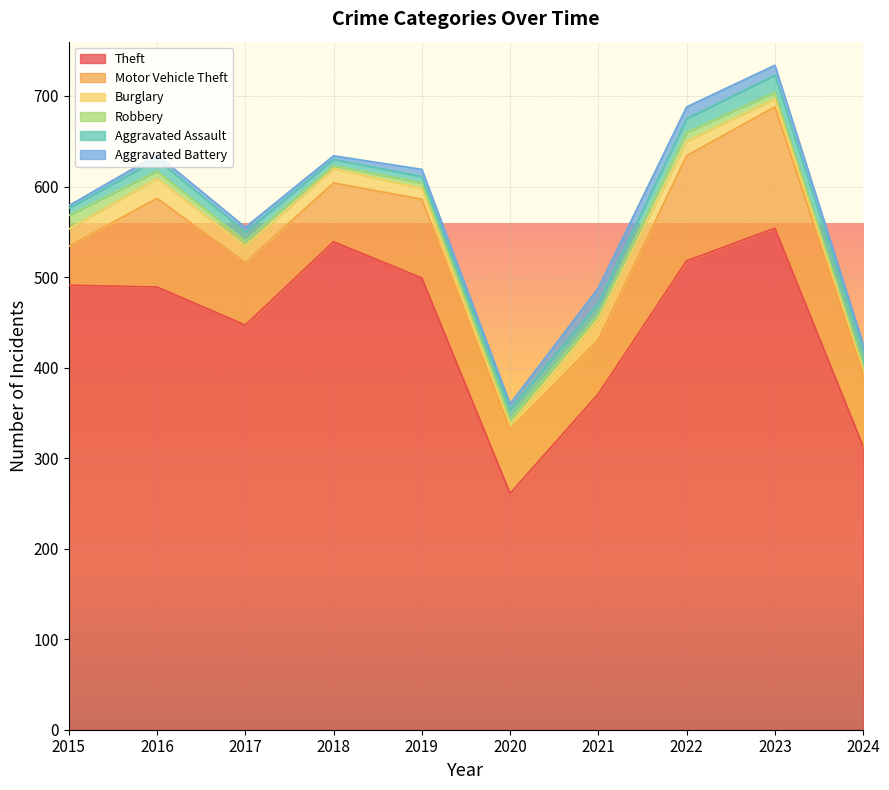

How many values in the Burglary series exceed 16?

4